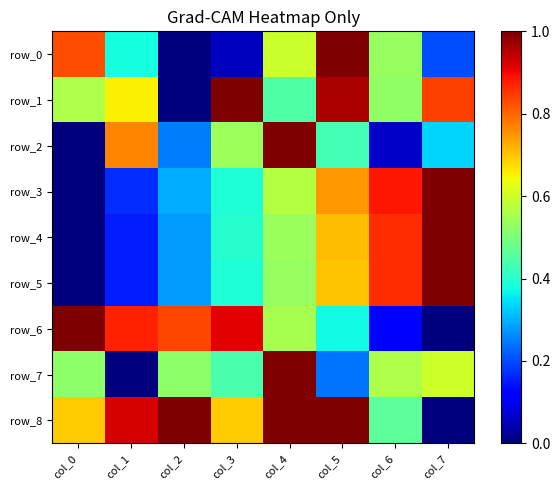

How many categories are shown in the chart?

8